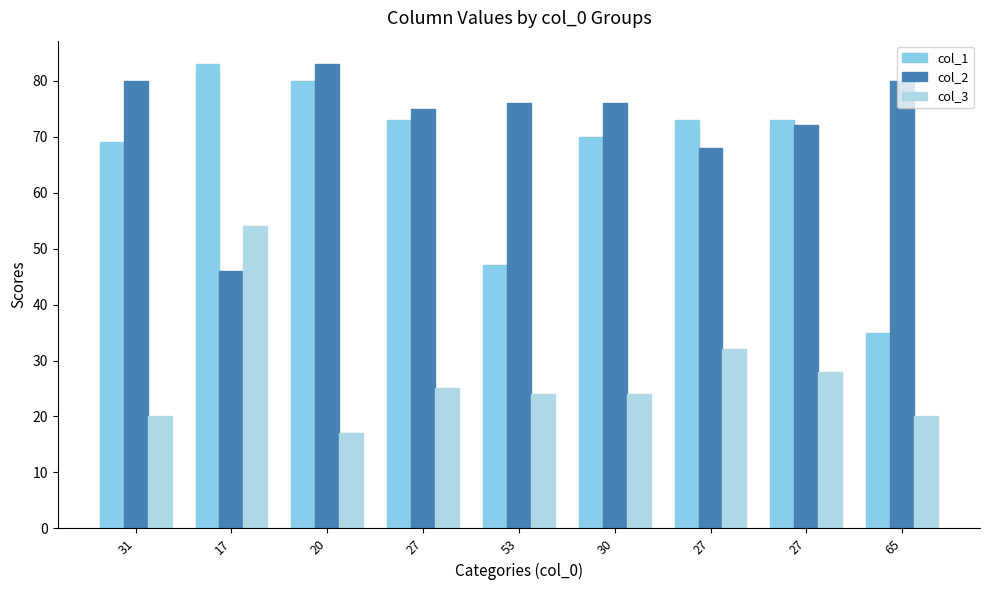

Is it true that col_1 equals 69 at 31?

True